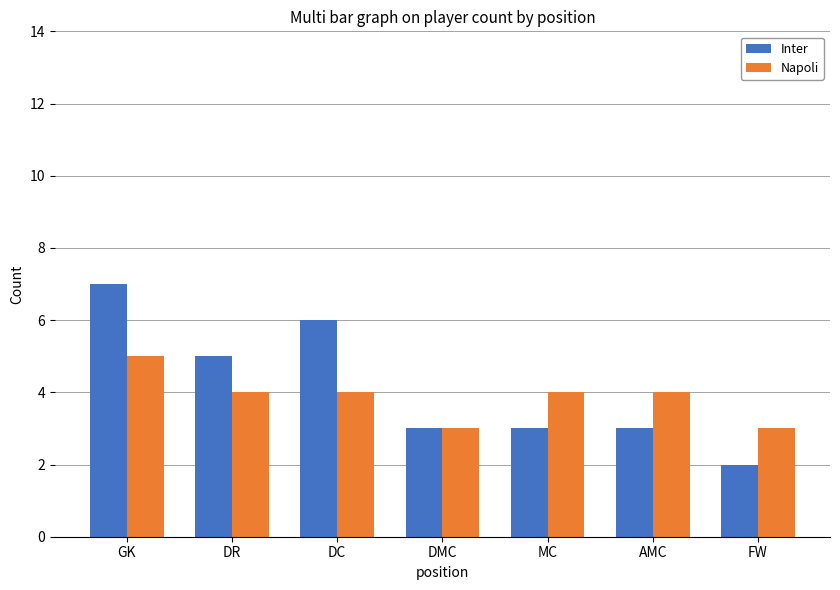

Which label corresponds to the largest value in the chart?

GK